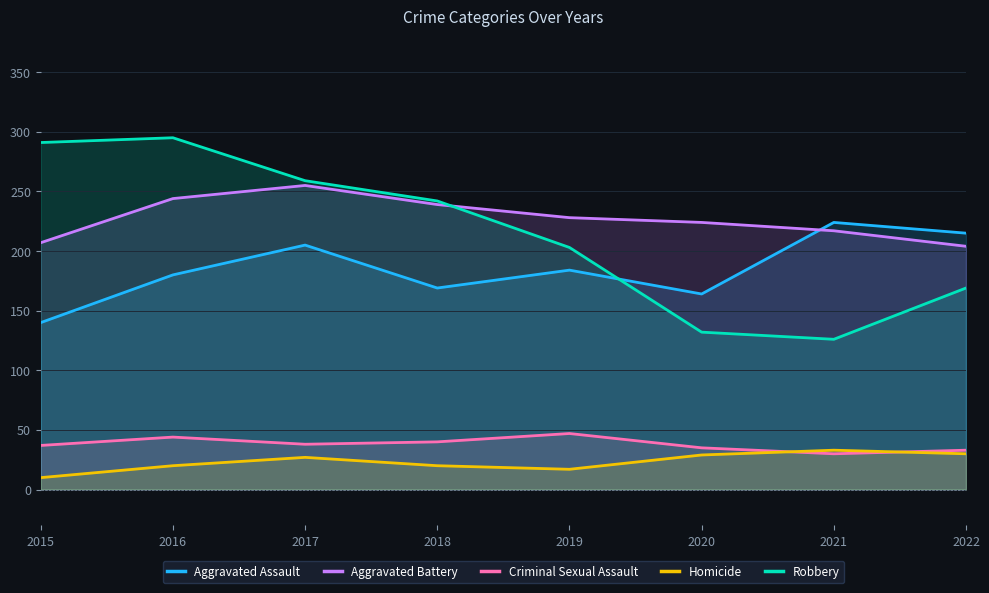

Reading left to right, list all the values displayed in this chart.

Aggravated Assault: 140	180	205	169	184	164	224	215
Aggravated Battery: 207	244	255	239	228	224	217	204
Criminal Sexual Assault: 37	44	38	40	47	35	30	33
Homicide: 10	20	27	20	17	29	33	30
Robbery: 291	295	259	242	203	132	126	169